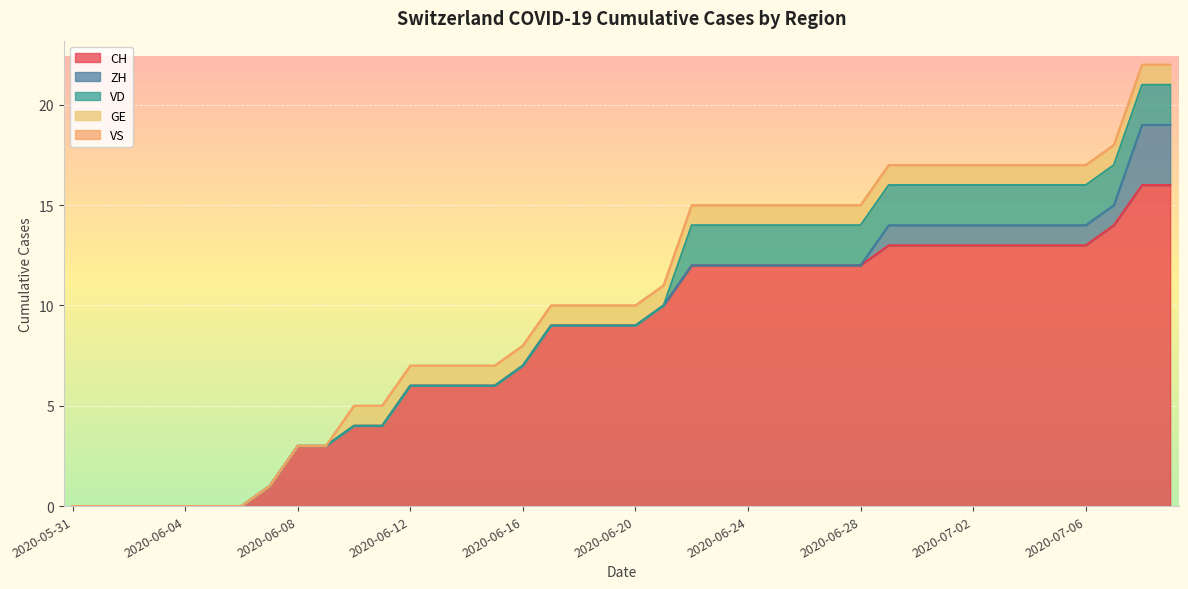

What is the total value across all series at 2020-06-16?

8